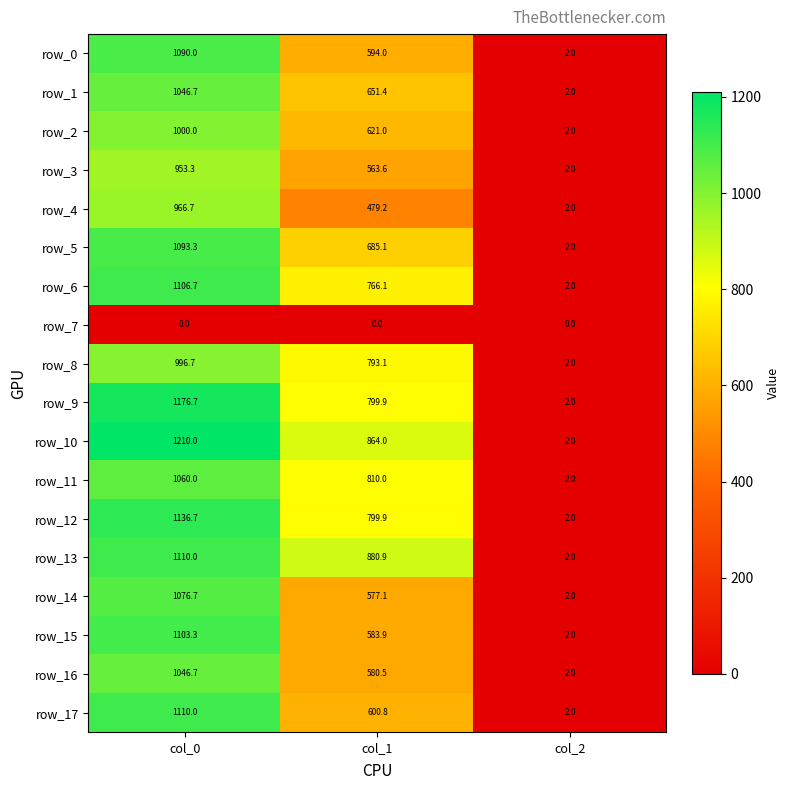

Where is row_10 nearest to the value 606?

col_1